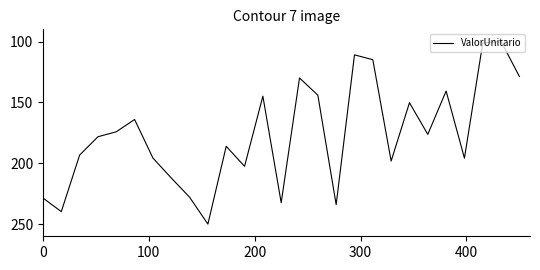

What is the difference between the maximum and minimum values?

150.0